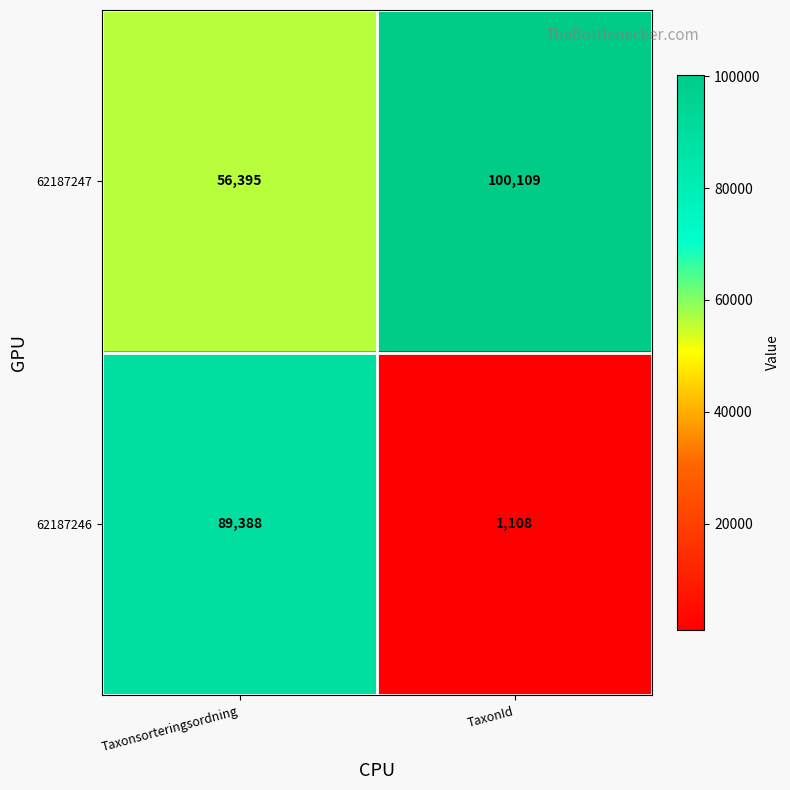

At TaxonId, list the series in order from largest to smallest.

62187247, 62187246